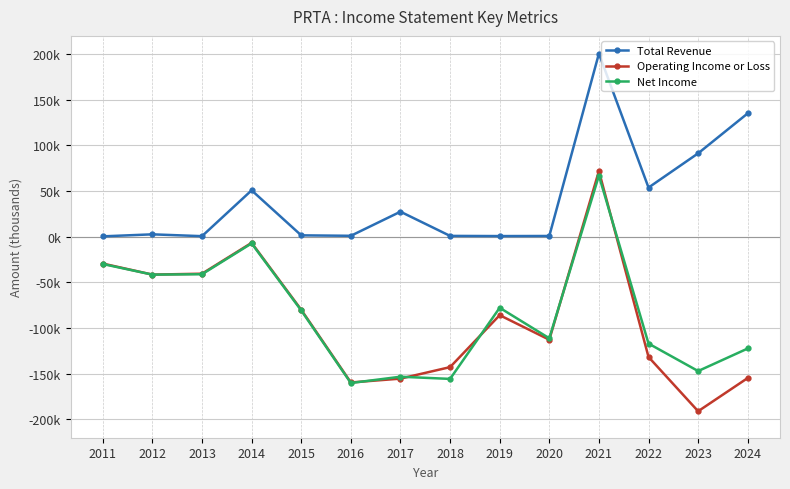

What is the sum of all Total Revenue values?

568800